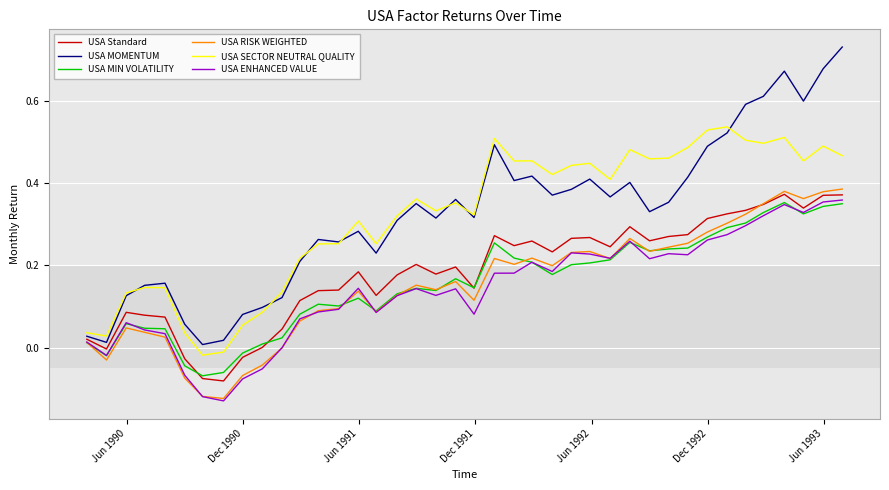

Which series has the widest spread of values?

USA MOMENTUM